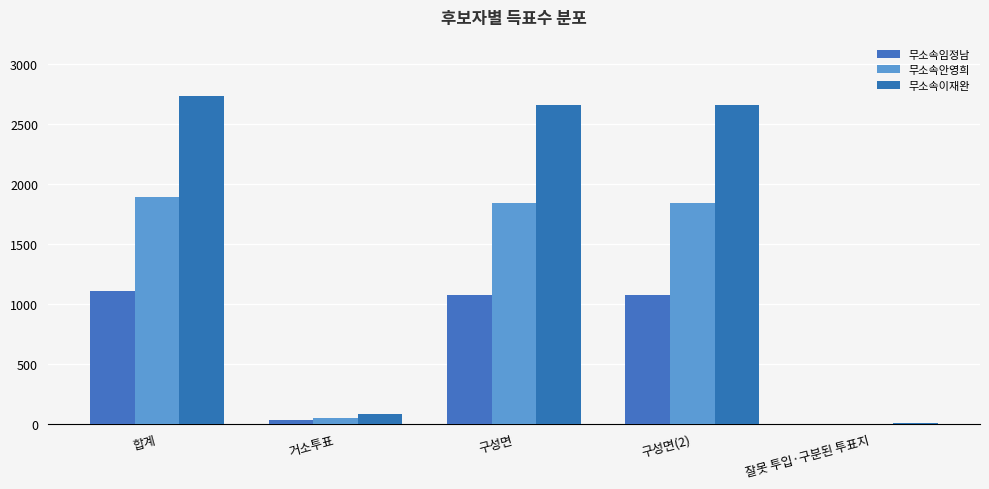

Which series has the largest range (max minus min)?

무소속이재완